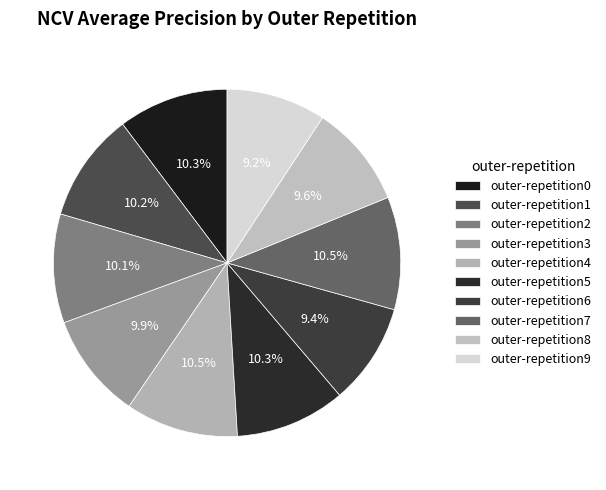

To the nearest percent, what portion does outer-repetition0 represent?

10%